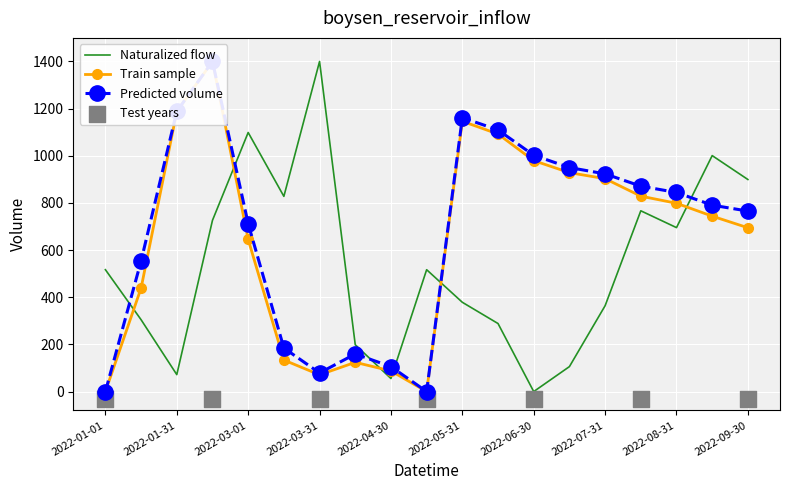

Which series contains the highest Y value?

Naturalized flow